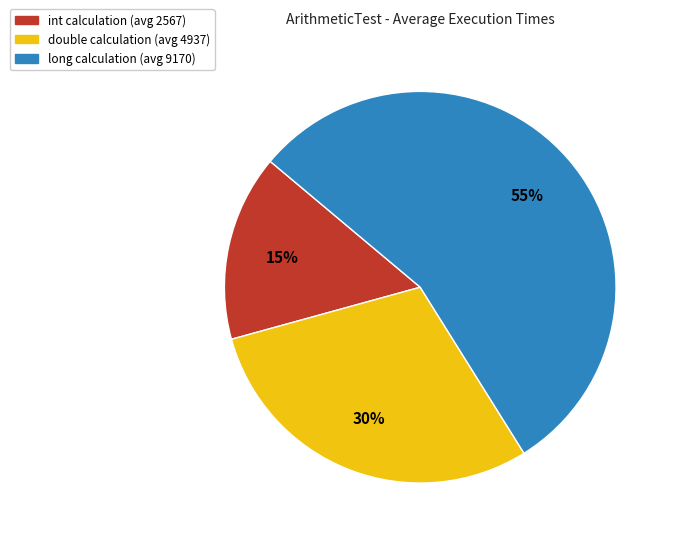

The double calculation (avg 4937) slice represents 30% of the pie. True or false?

True